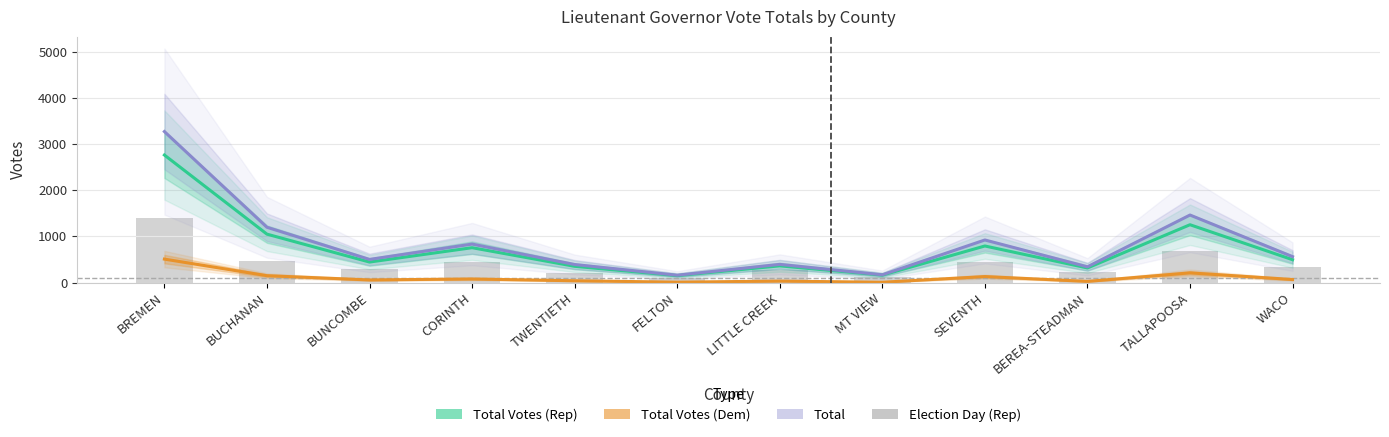

What is the average value of the Election Day (Rep) series?

418